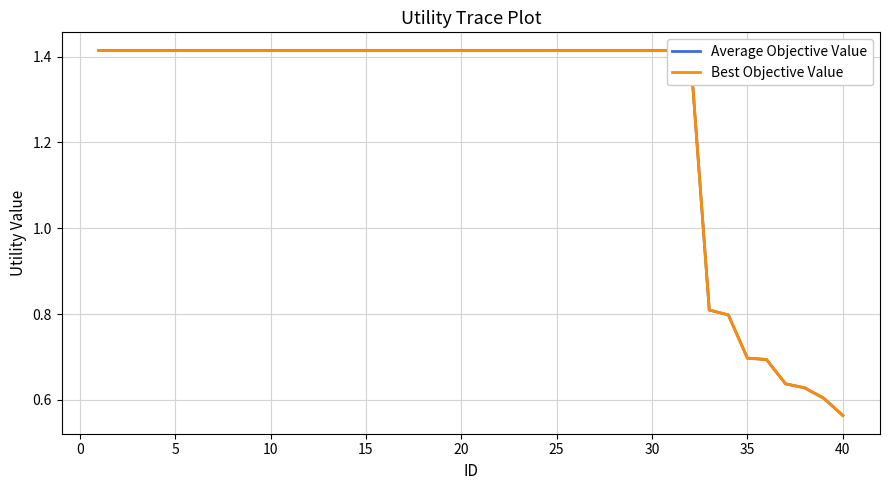

Which series has the largest total across all categories?

Average Objective Value